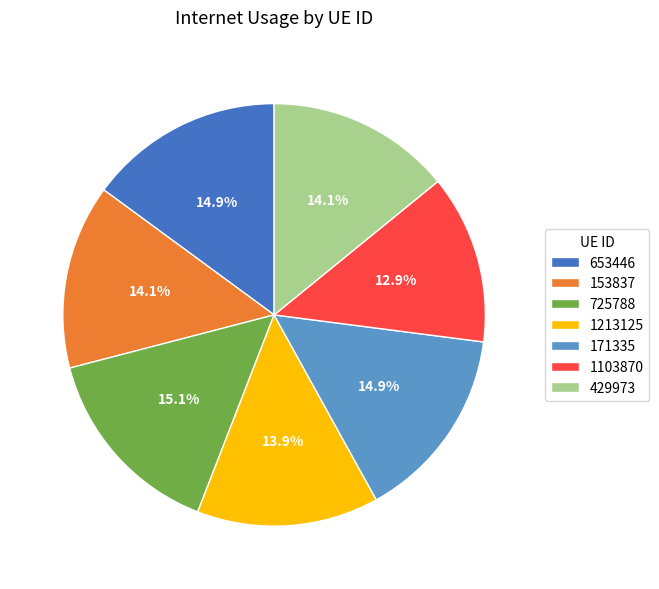

To the nearest percent, what is the combined percentage of 1213125 and 429973?

28%